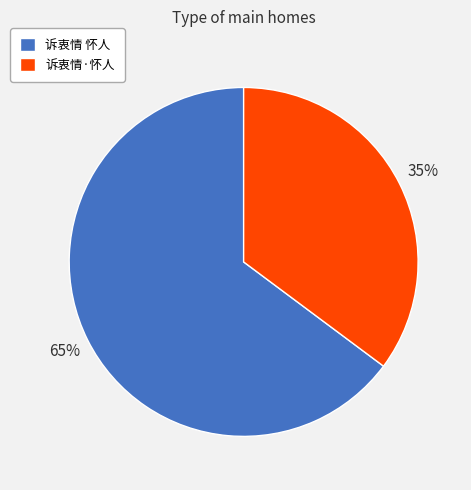

Which category accounts for the majority?

诉衷情 怀人